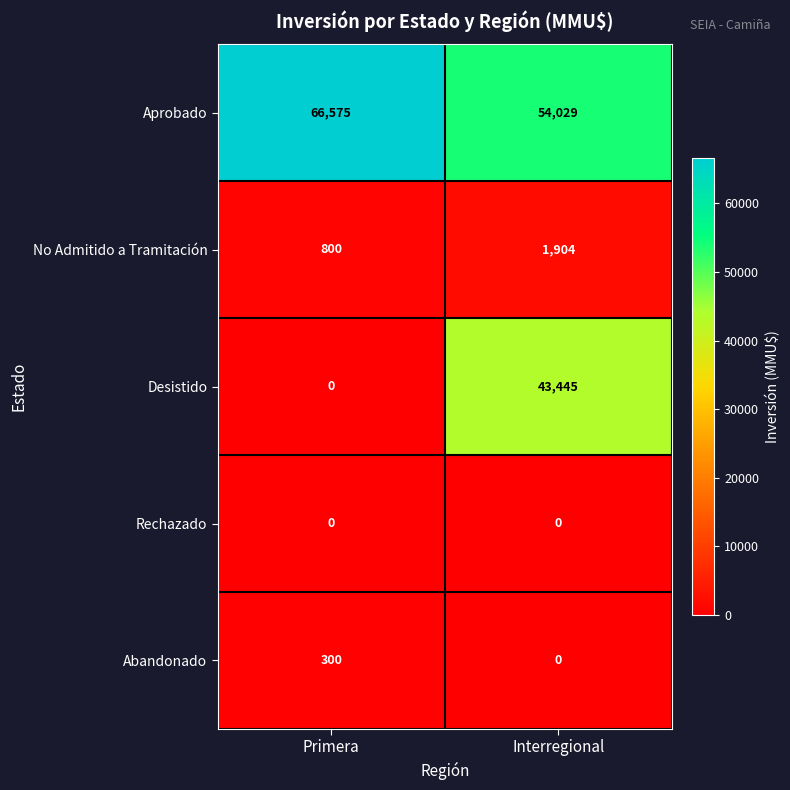

Which series has the largest total across all categories?

Aprobado